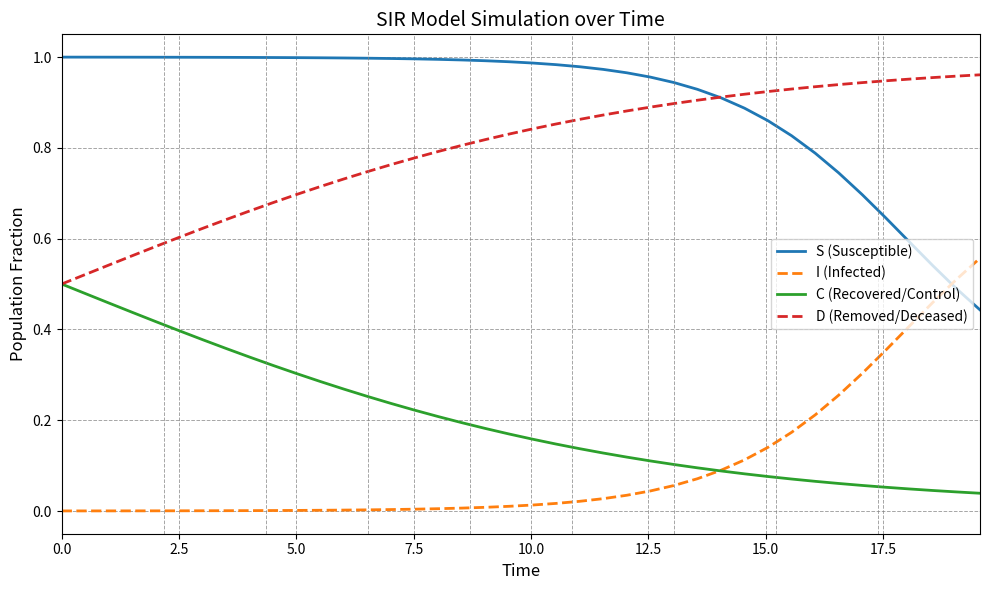

True or false: S (Susceptible) and C (Recovered/Control) intersect in this chart.

False